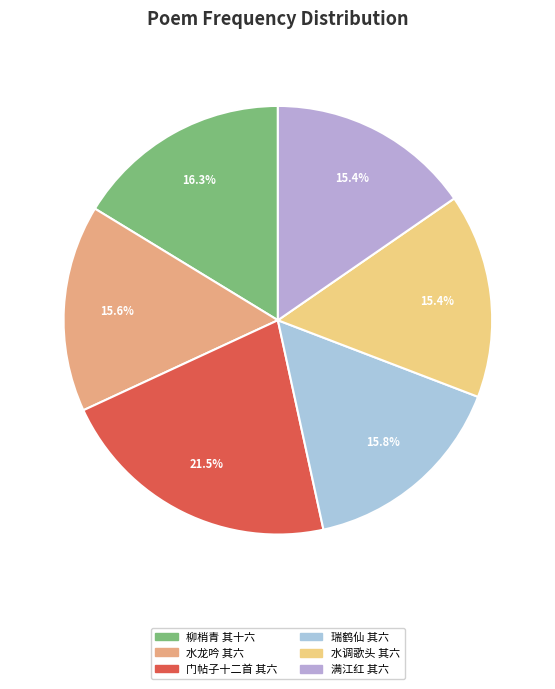

To the nearest percent, what is the difference between the largest and smallest slice percentages?

6%